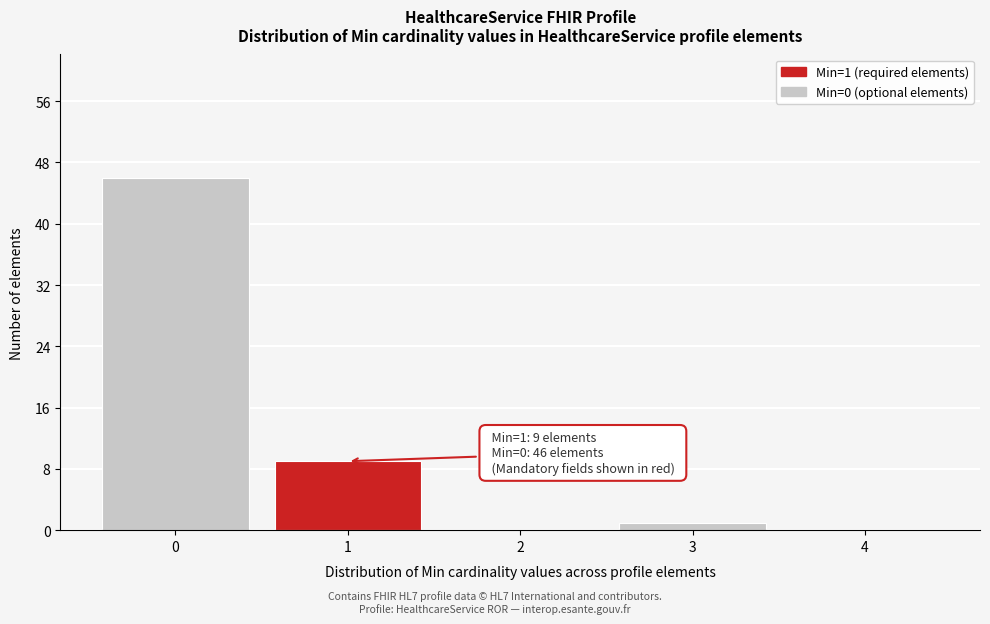

Over which range of the x-axis is the bar tallest?

-0.5 to 0.5